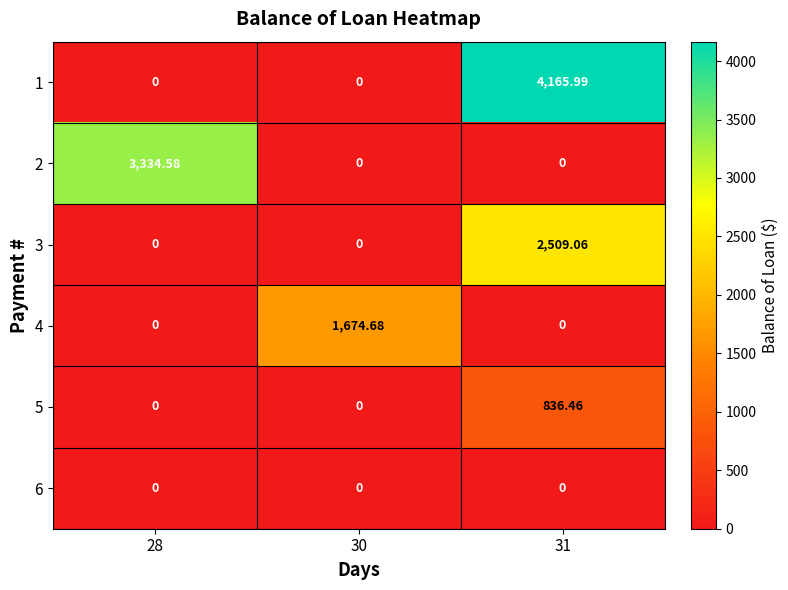

Is the value of 5 at 31 greater than the value of 2 at 31?

Yes